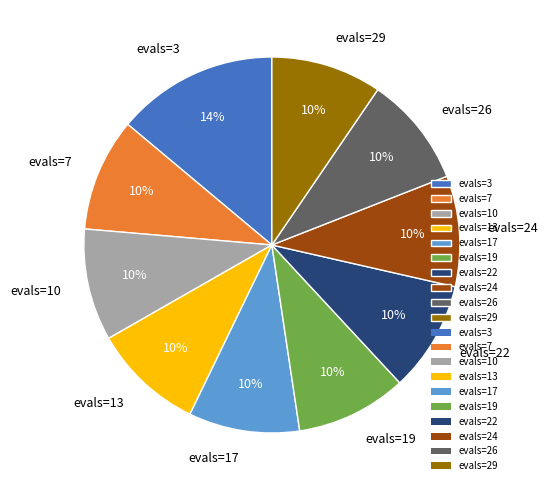

Is the sum of evals=3 and evals=13 greater than half?

No